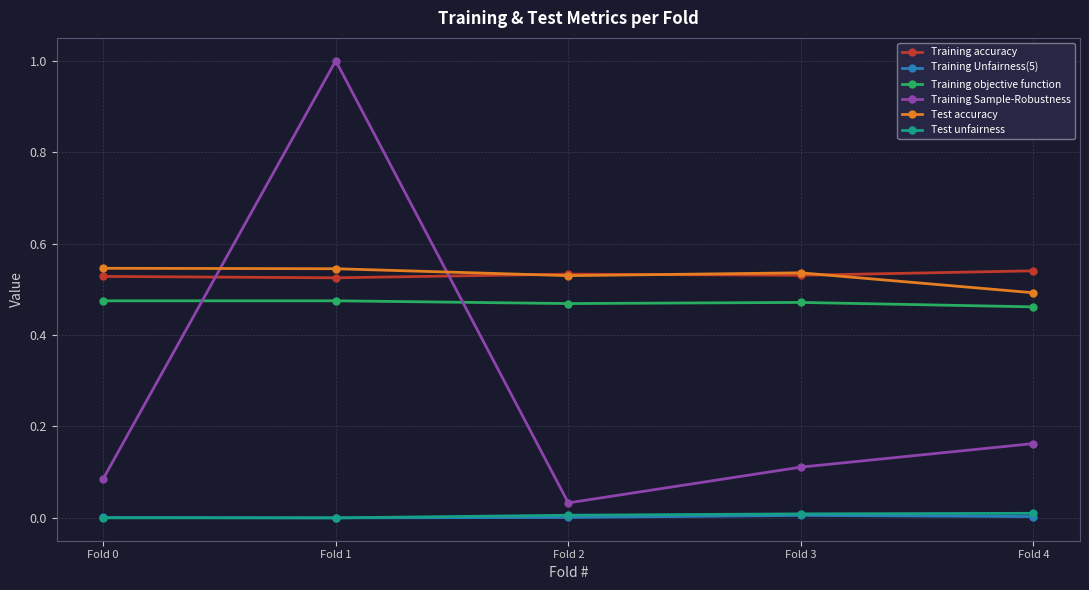

Is the value of Test unfairness at Fold 1 greater than the value of Test accuracy at Fold 4?

No